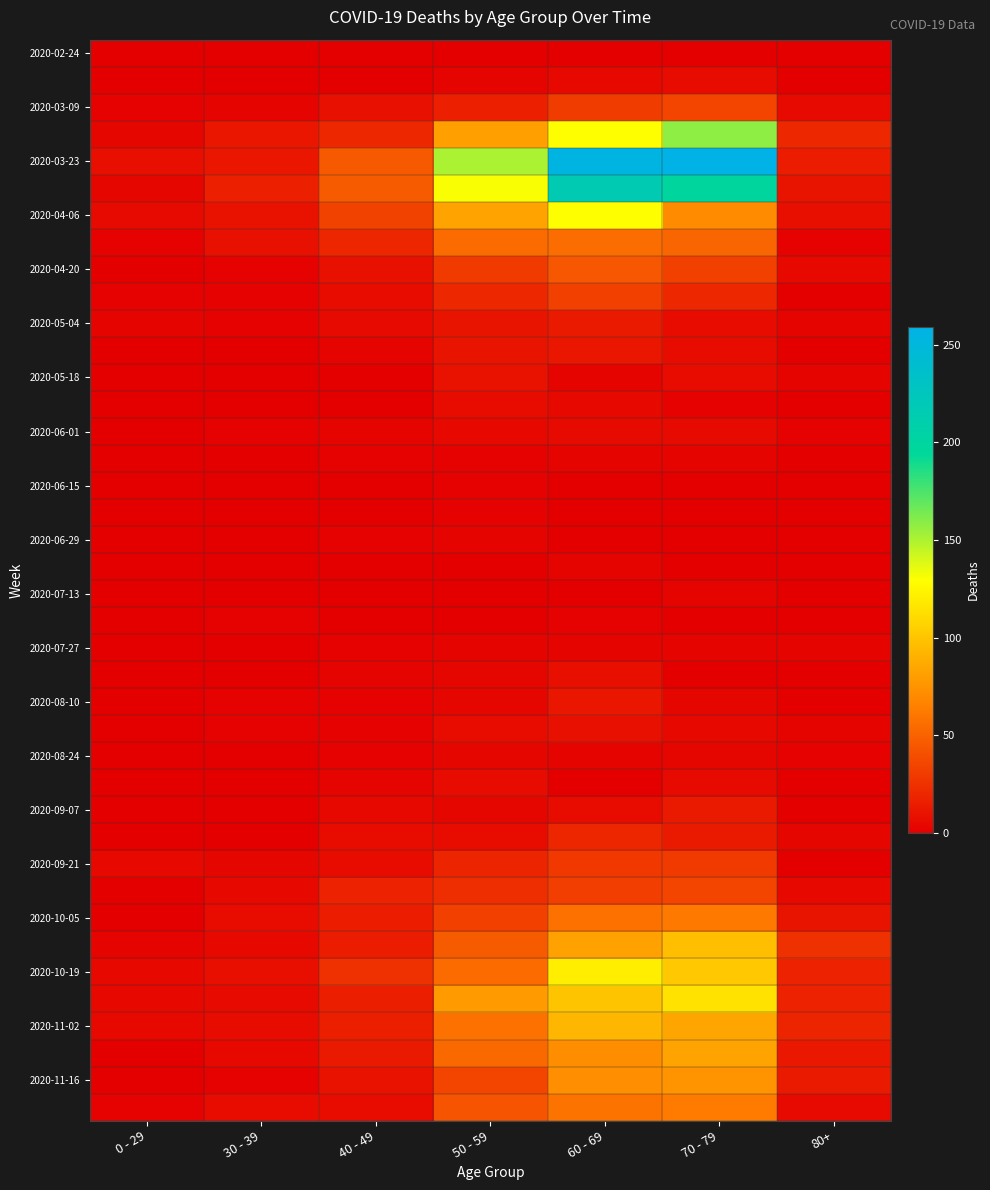

Which series has the largest range (max minus min)?

2020-03-23